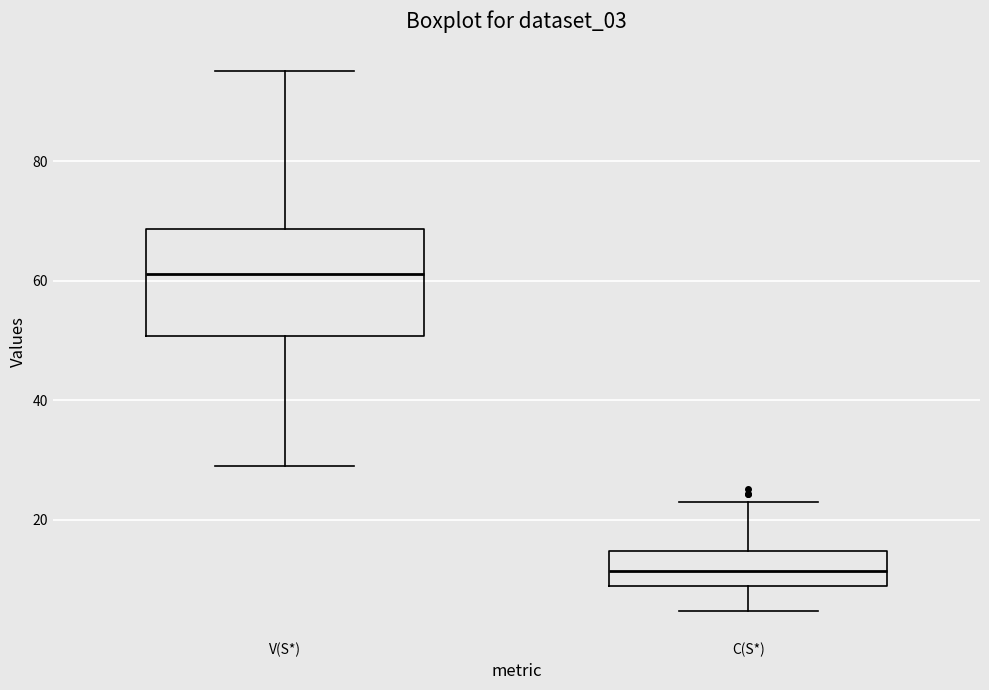

Which box has the highest median line?

V(S*)